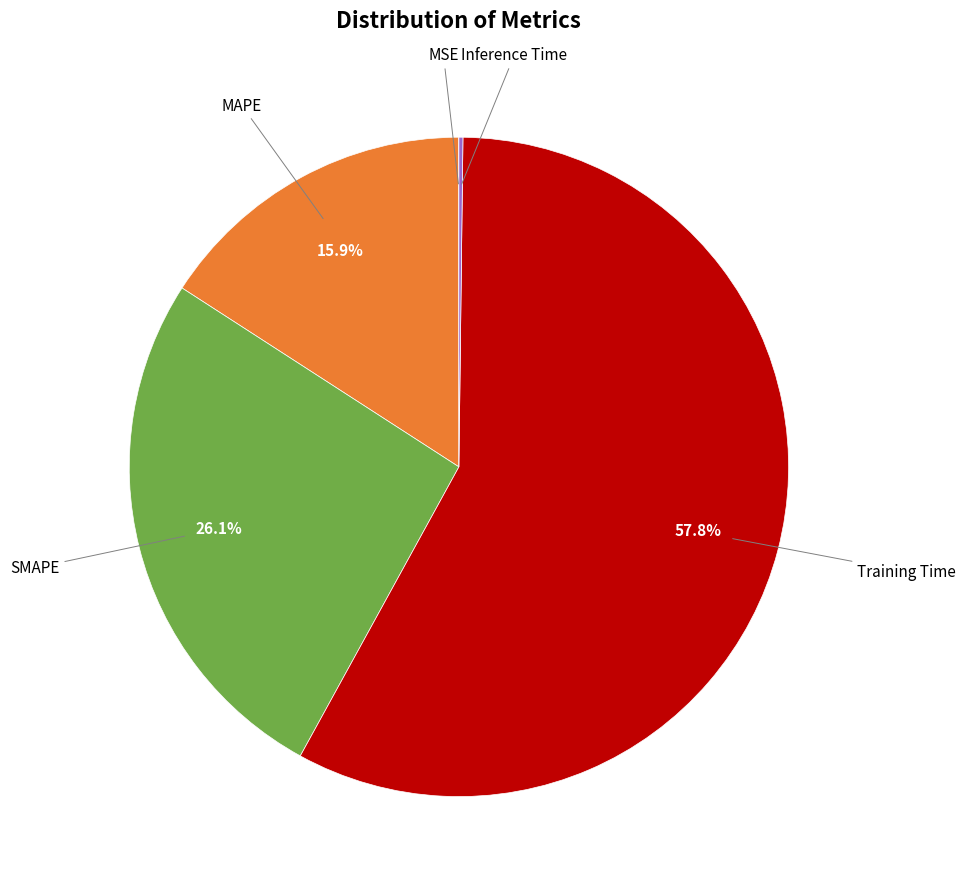

Is there any slice that represents more than half of the pie?

Yes